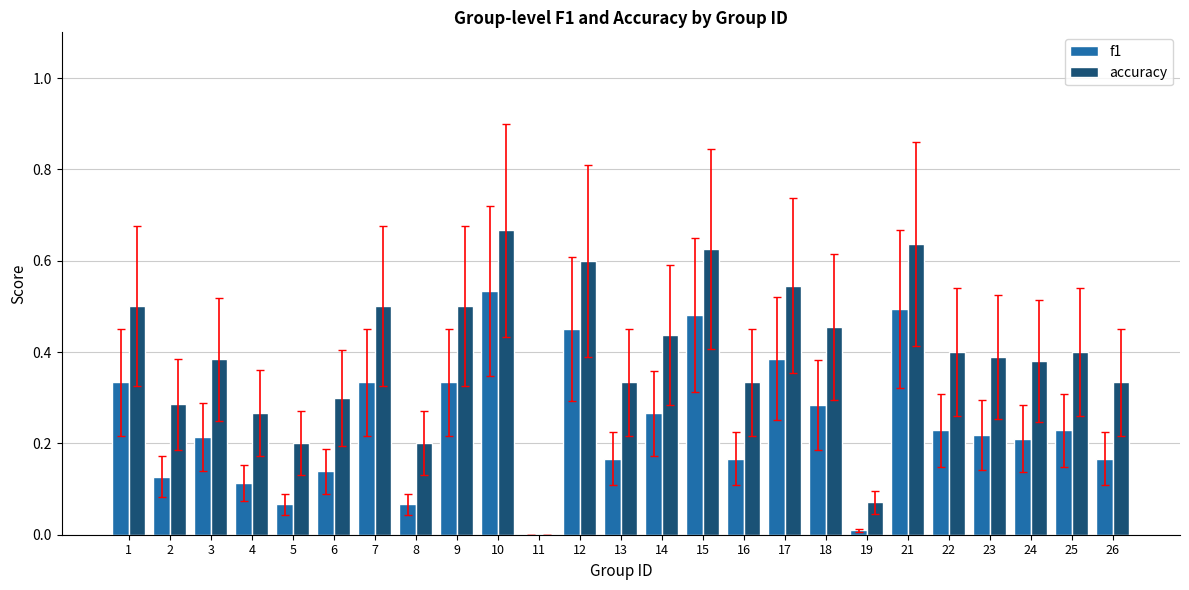

Which series changed the most between 18 and 22?

f1